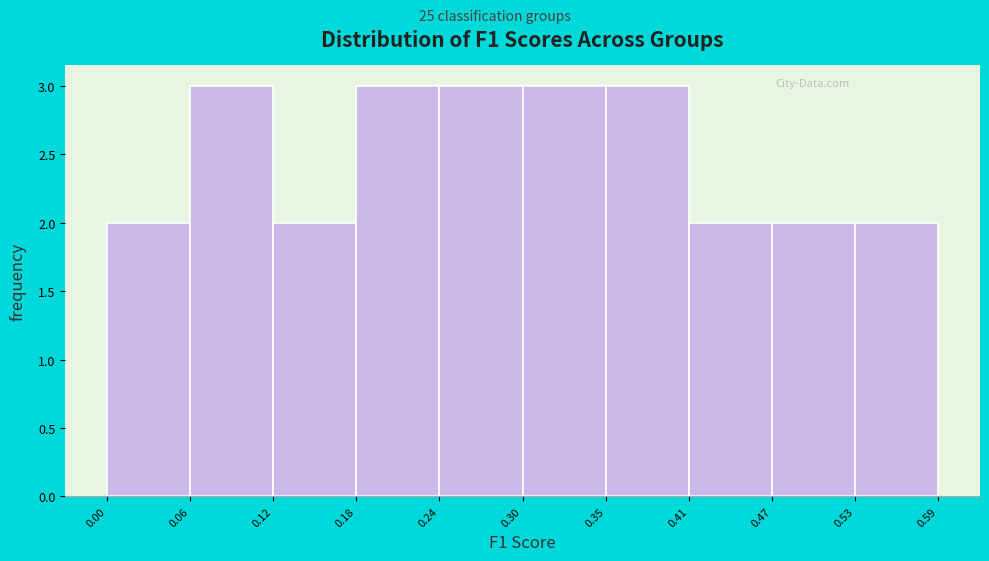

Reading left to right, list every bar in this chart as the range it spans on the x-axis followed by its height. The values are not printed on the chart, so give them approximately, as read against the axis.

0.00 to 0.06: 2
0.06 to 0.12: 3
0.12 to 0.18: 2
0.18 to 0.24: 3
0.24 to 0.30: 3
0.30 to 0.35: 3
0.35 to 0.41: 3
0.41 to 0.47: 2
0.47 to 0.53: 2
0.53 to 0.59: 2